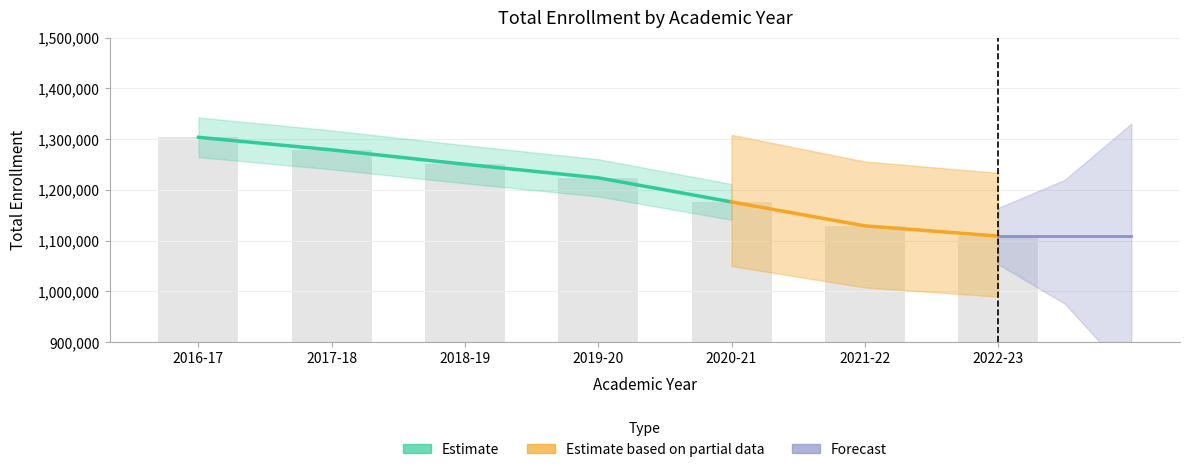

Which has a higher value, 2018-19 or 2019-20?

2018-19